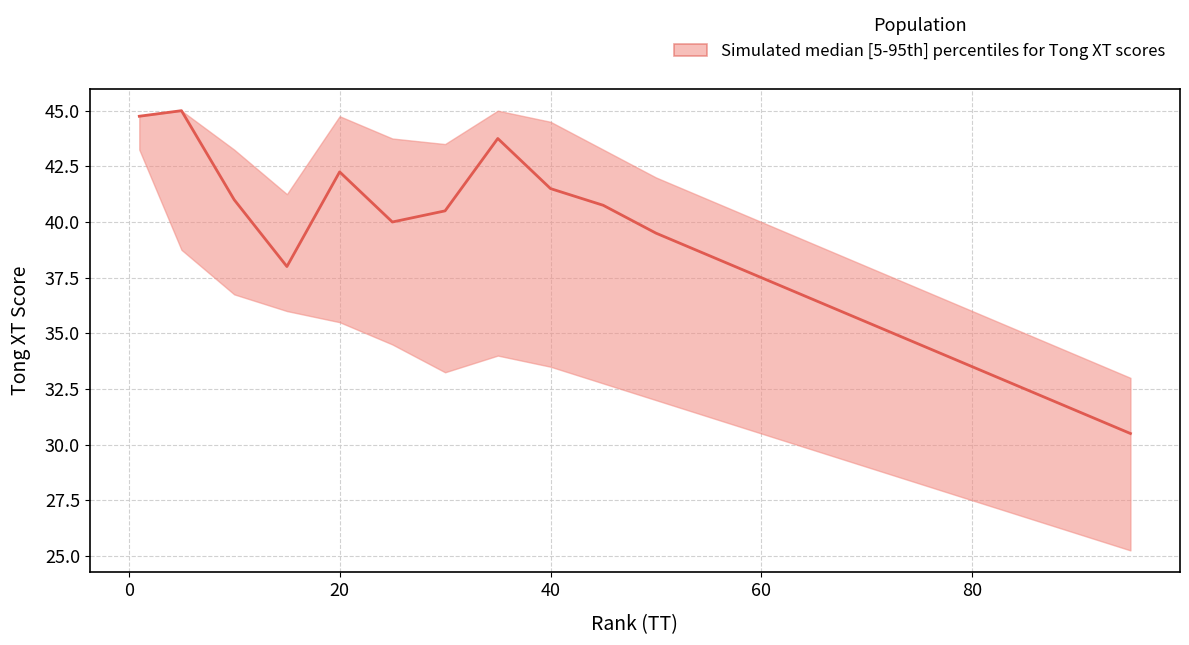

What is the value of the median point at the 13th from the left?

37.5